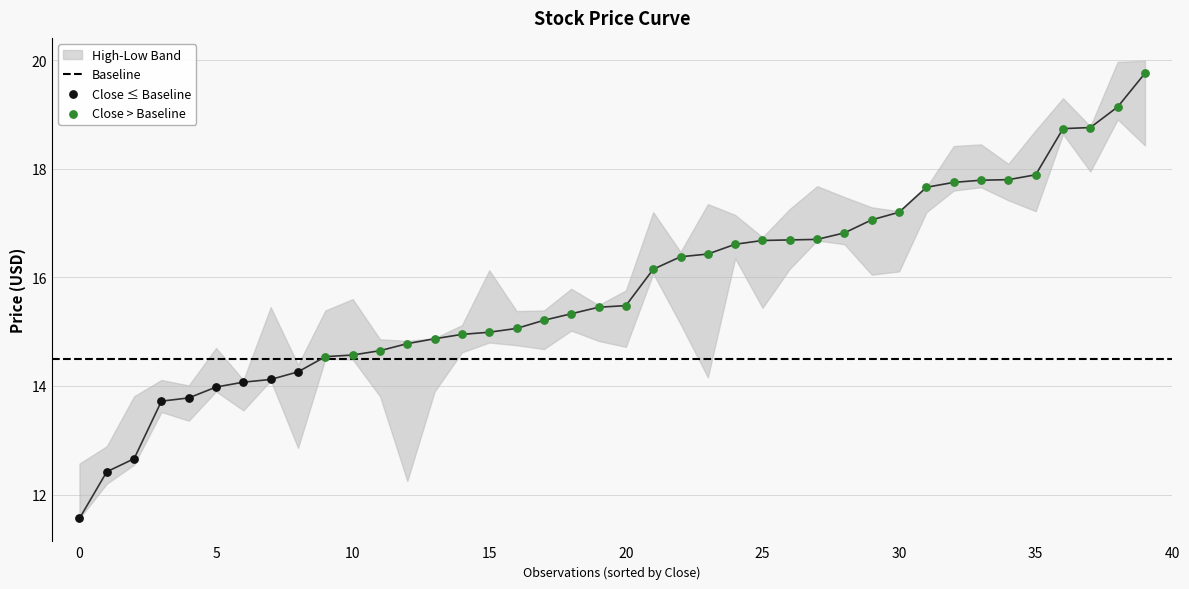

Which series has the largest total across all categories?

High